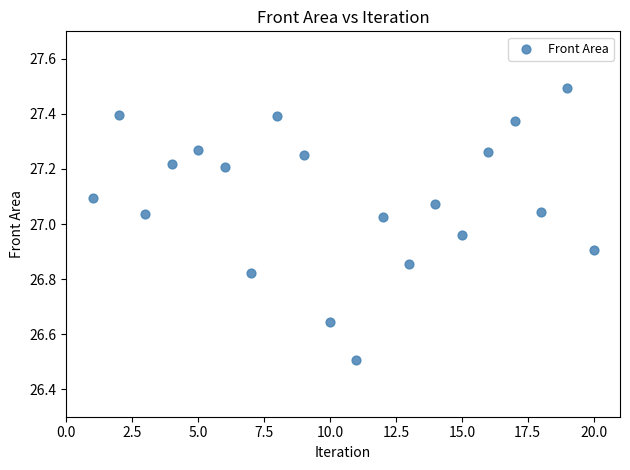

What Y value in the scatter plot is closest to 26?

26.5